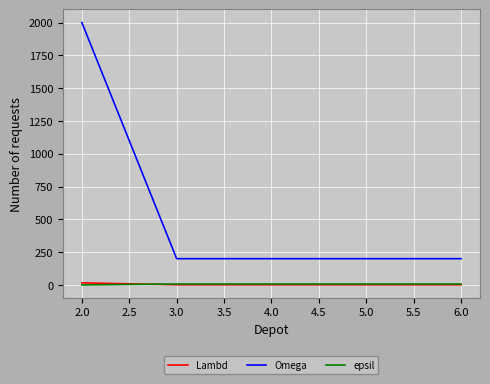

Between 2.0 and 6.0, which series saw the biggest shift?

Omega